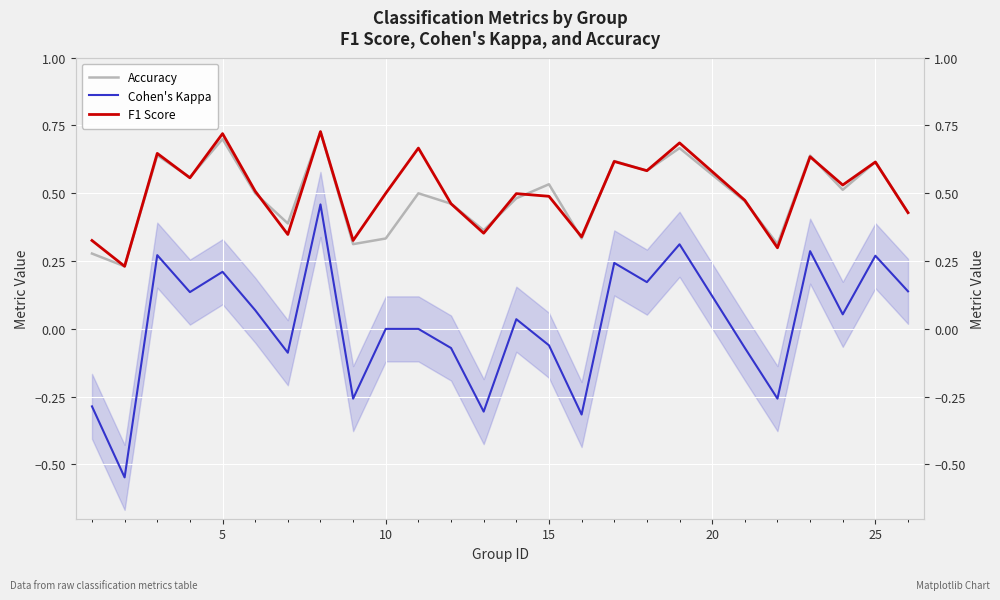

At 10, list the series in order from largest to smallest.

F1 Score, Accuracy, Cohen's Kappa